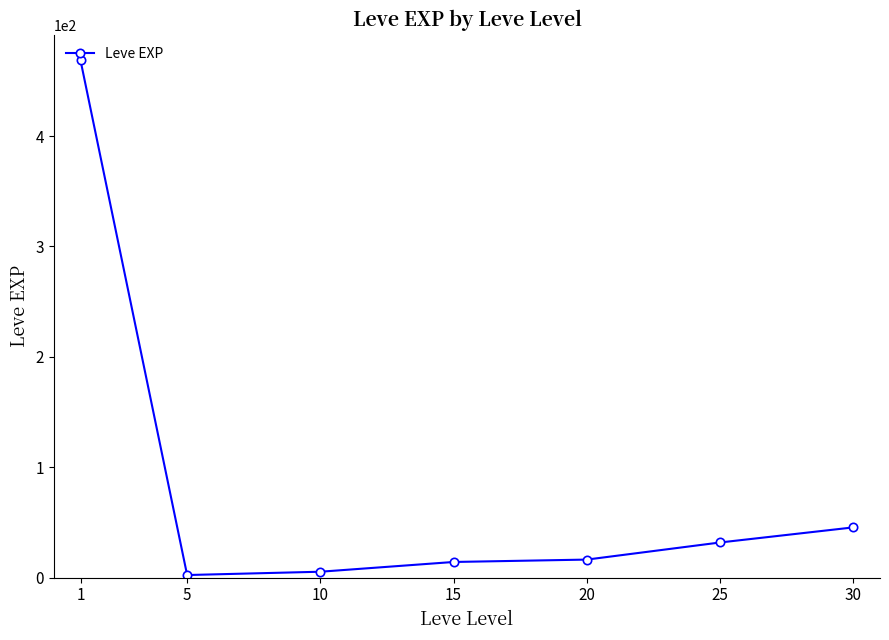

Is it true that the value at 30 is 45.5?

True